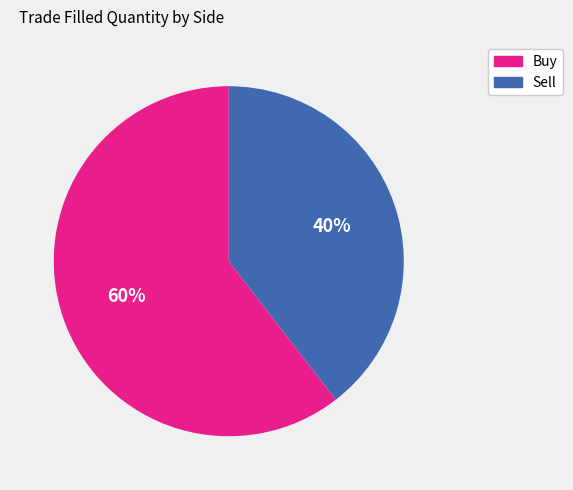

Does any single category account for the majority?

Yes